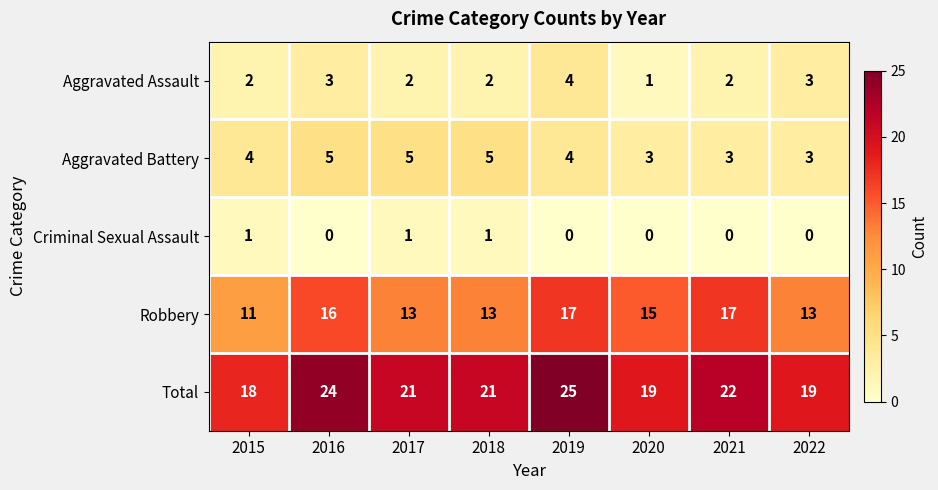

Which category has the lowest value in the Robbery series?

2015